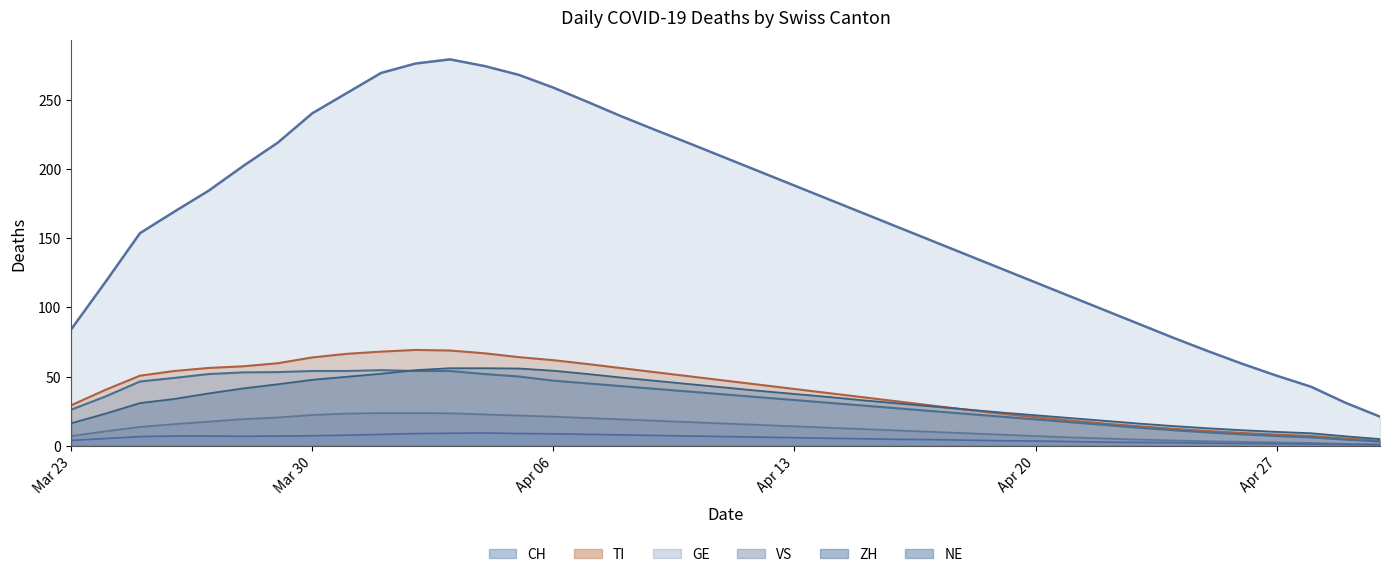

Which has a higher value, 2020-04-07 or 2020-04-13?

2020-04-07